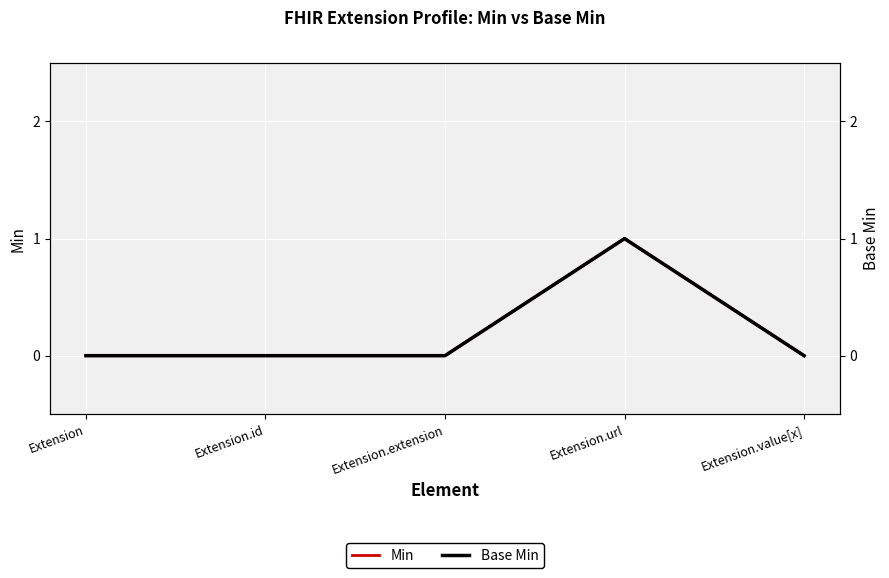

Reading right to left, what are all the values shown in this chart?

Min: 0	1	0	0	0
Base Min: 0	1	0	0	0